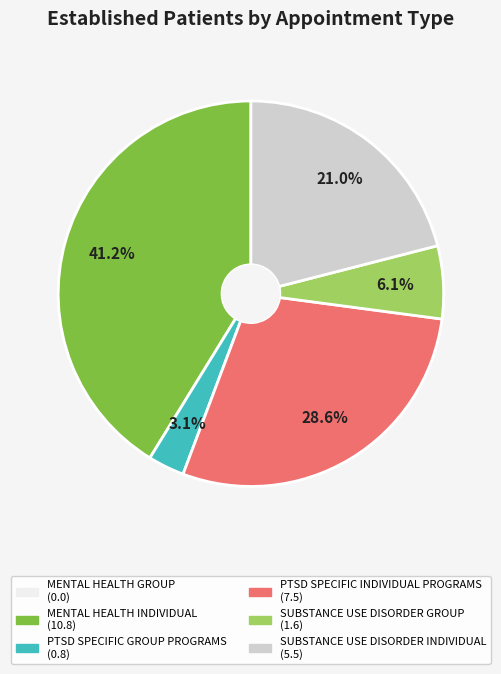

To the nearest percent, what percentage of the pie is PTSD SPECIFIC INDIVIDUAL PROGRAMS?

29%